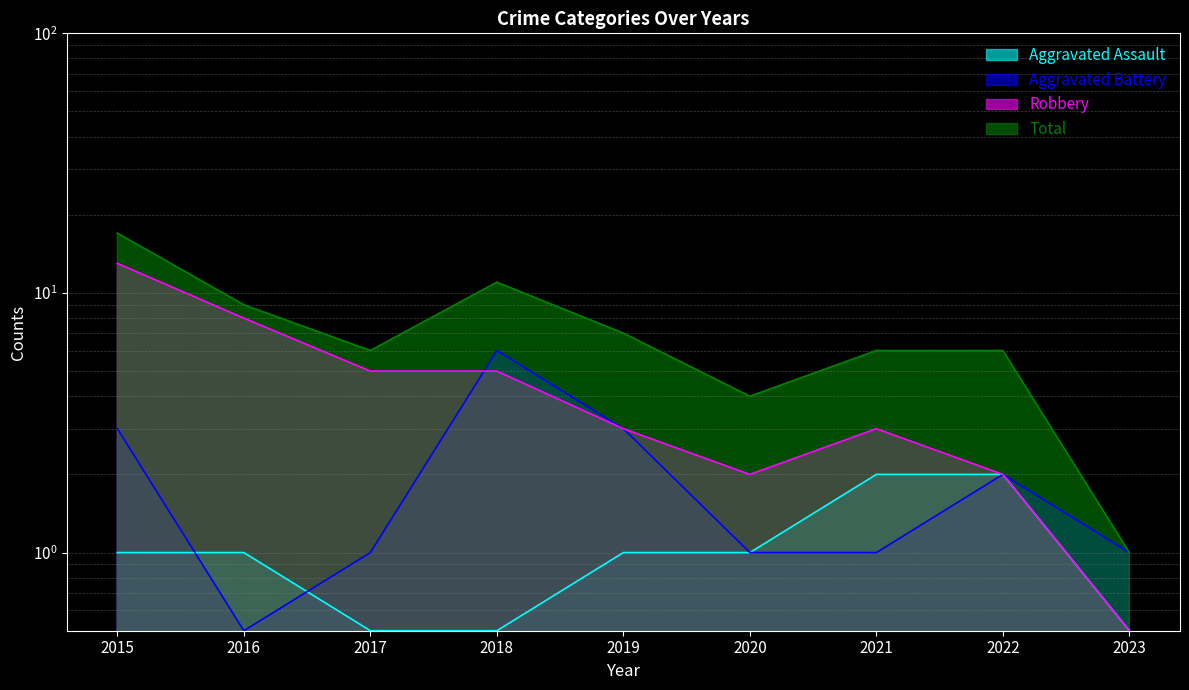

True or false: Aggravated Battery and Total intersect in this chart.

False